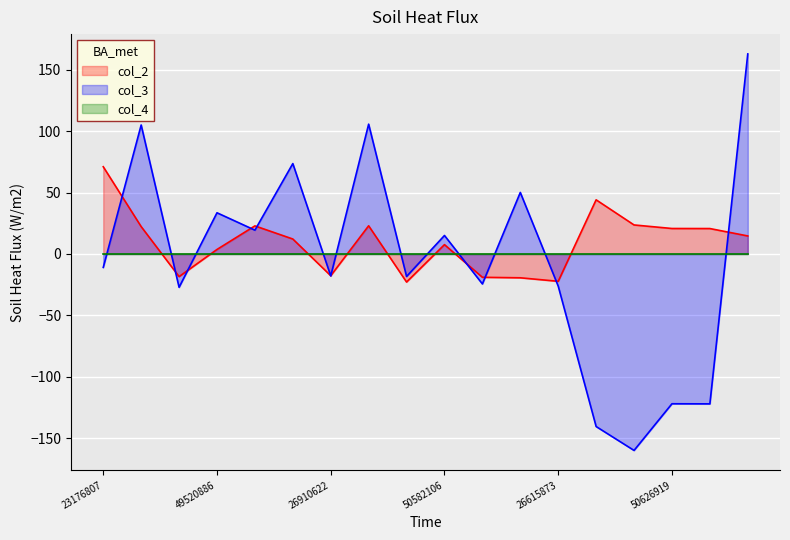

Which series ends up on top after the final intersection of col_3 and col_4?

col_3